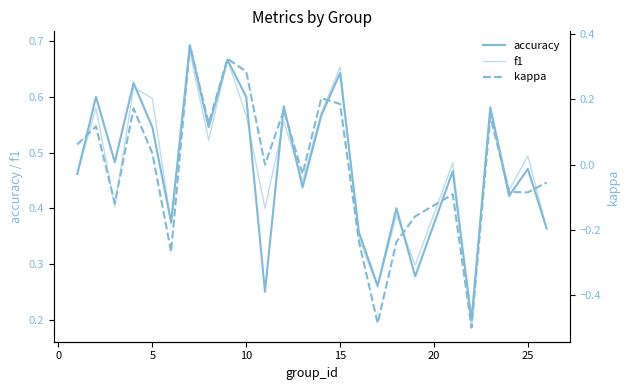

What is the difference between the second highest and second lowest values in the accuracy series?

0.4